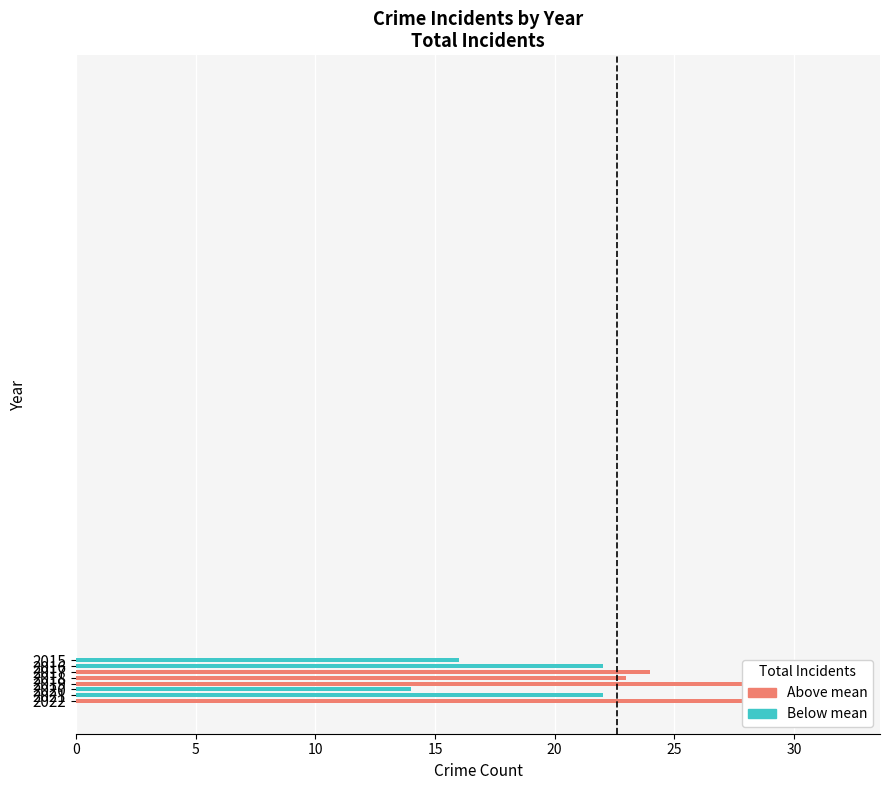

How many groups of bars are there?

8